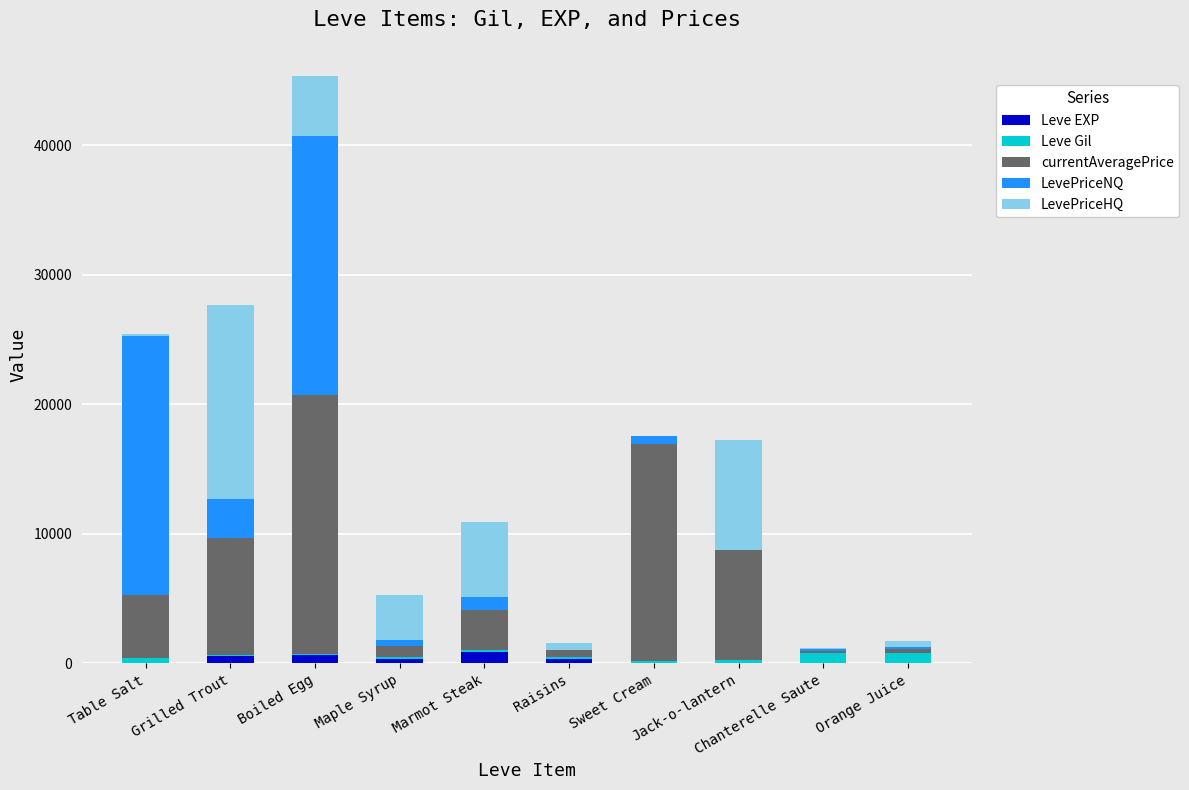

Does the chart contain stacked bars?

Yes